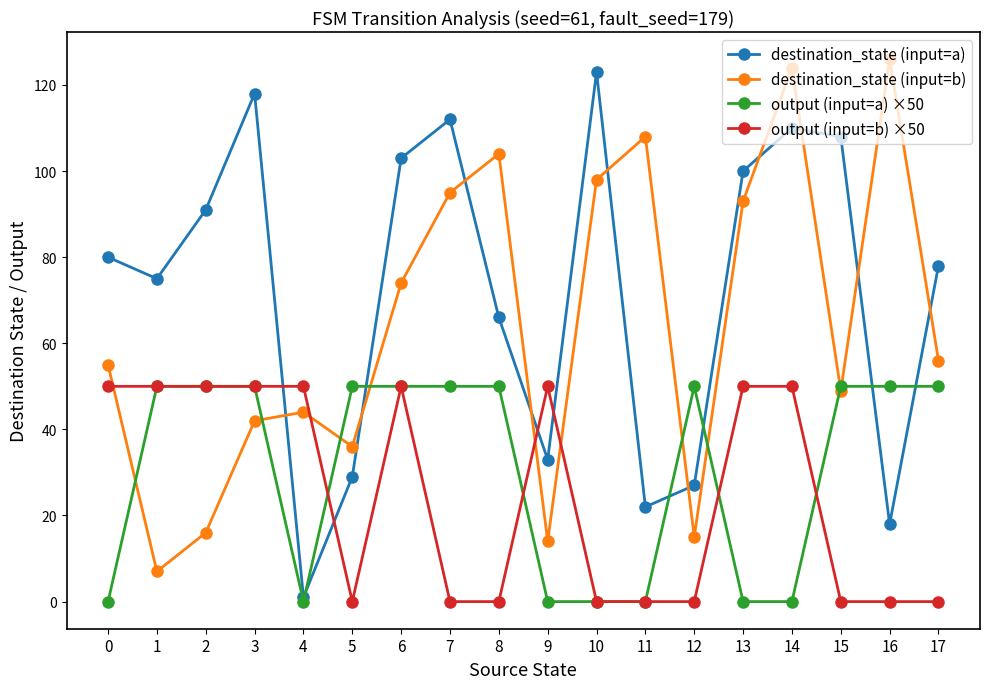

How many distinct data groups are displayed?

4